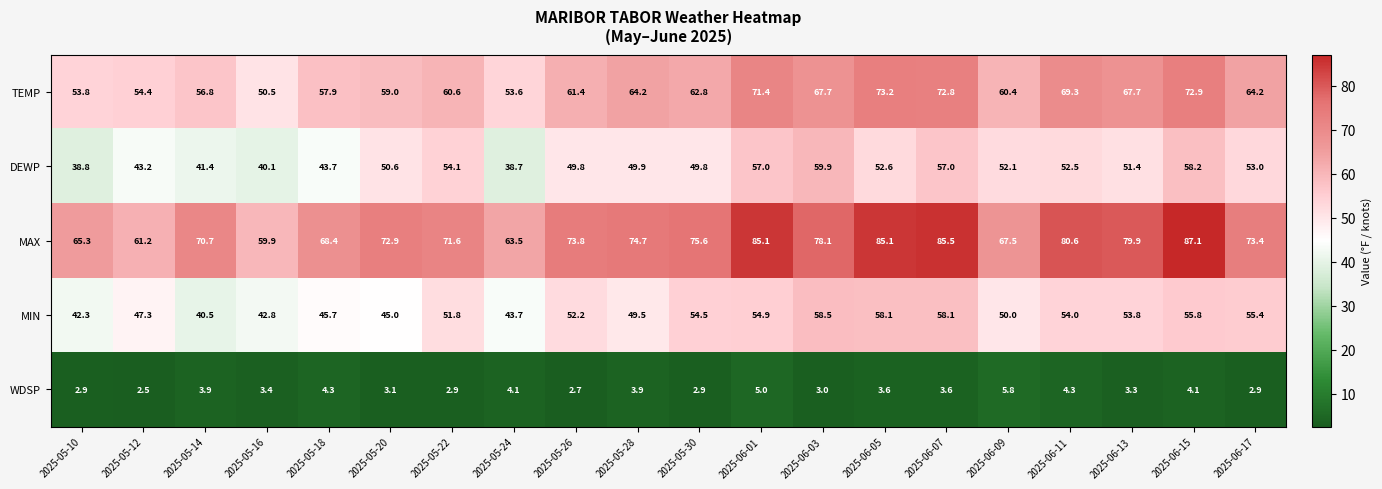

List the series in order of their peak value, highest first.

MAX, TEMP, DEWP, MIN, WDSP